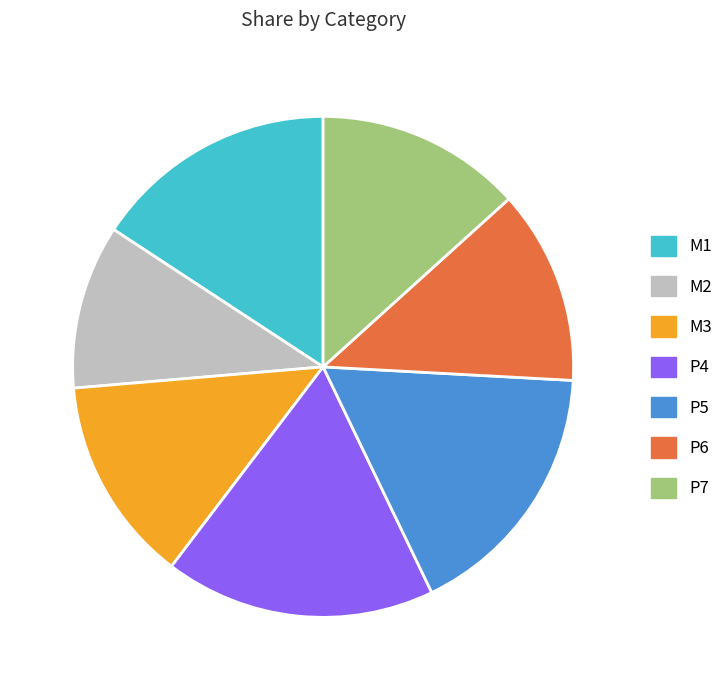

Which category has the smallest portion of the pie?

M2